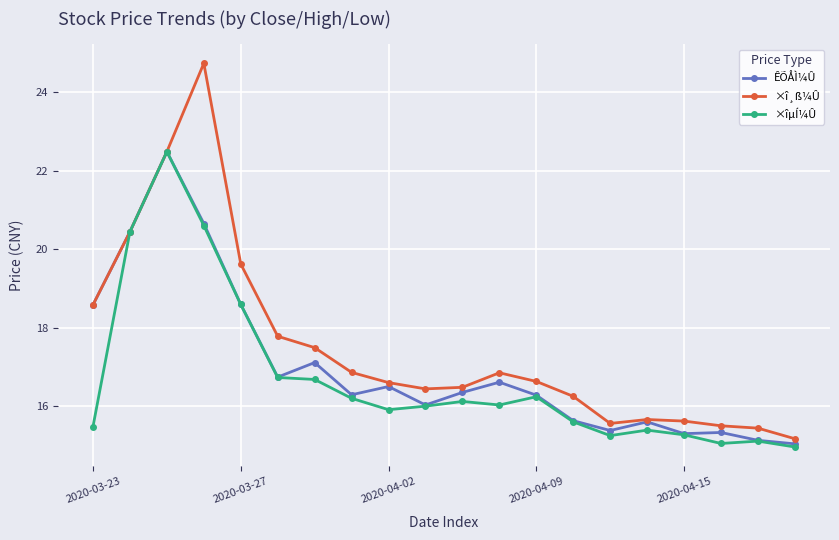

Is this an area chart (filled region under the line)?

No